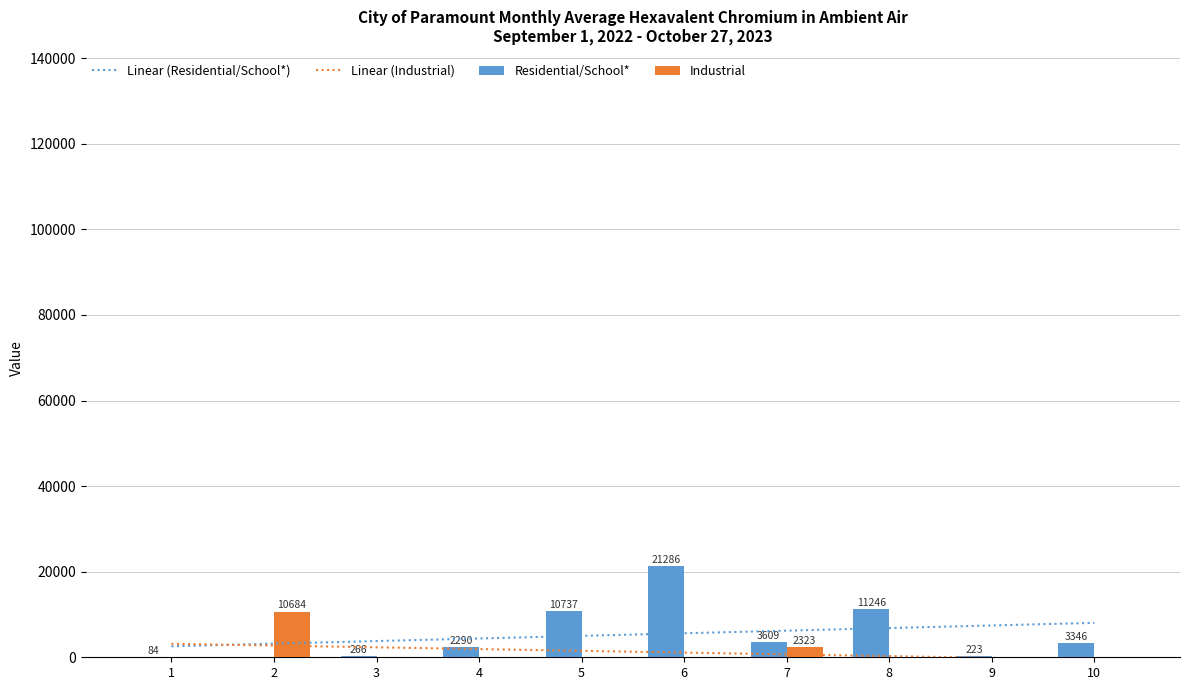

Read the Residential/School* value at 6.

21286